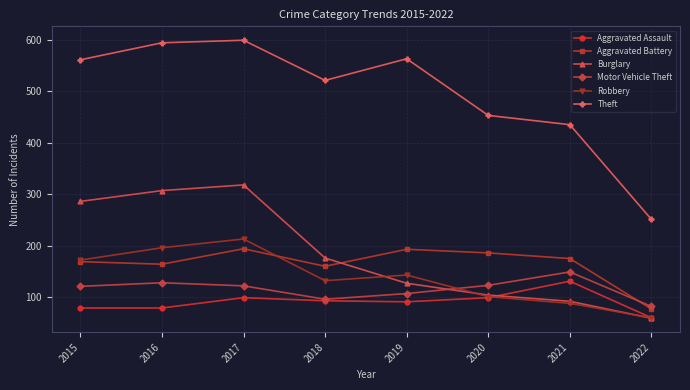

What is the average value of the Aggravated Assault series?

91